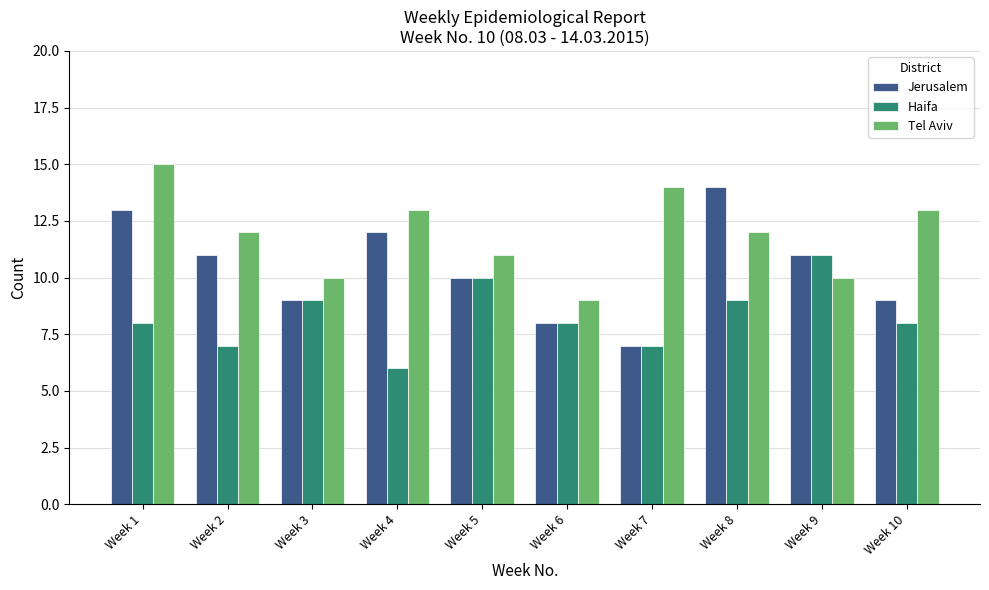

The Jerusalem series shows 3 at Week 7. True or false?

False